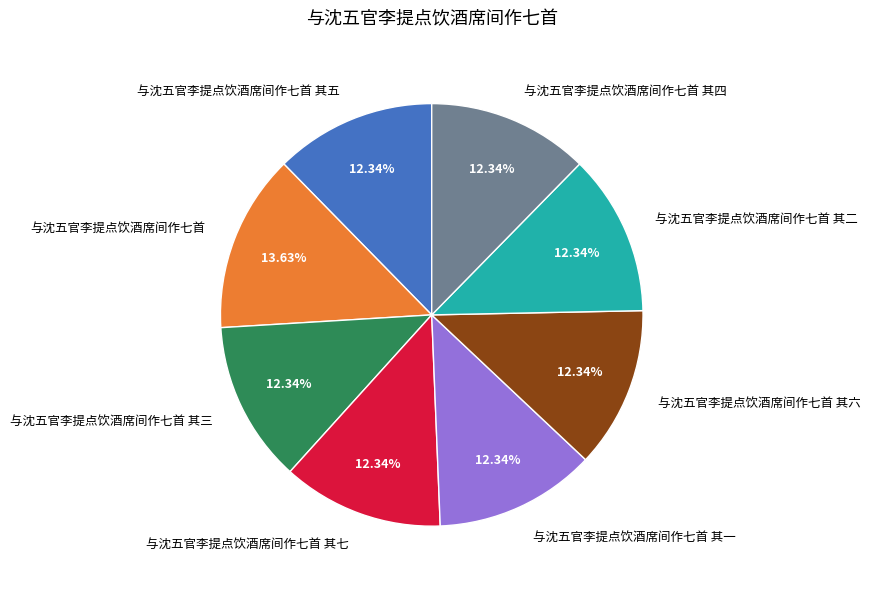

Which slice is the largest?

与沈五官李提点饮酒席间作七首